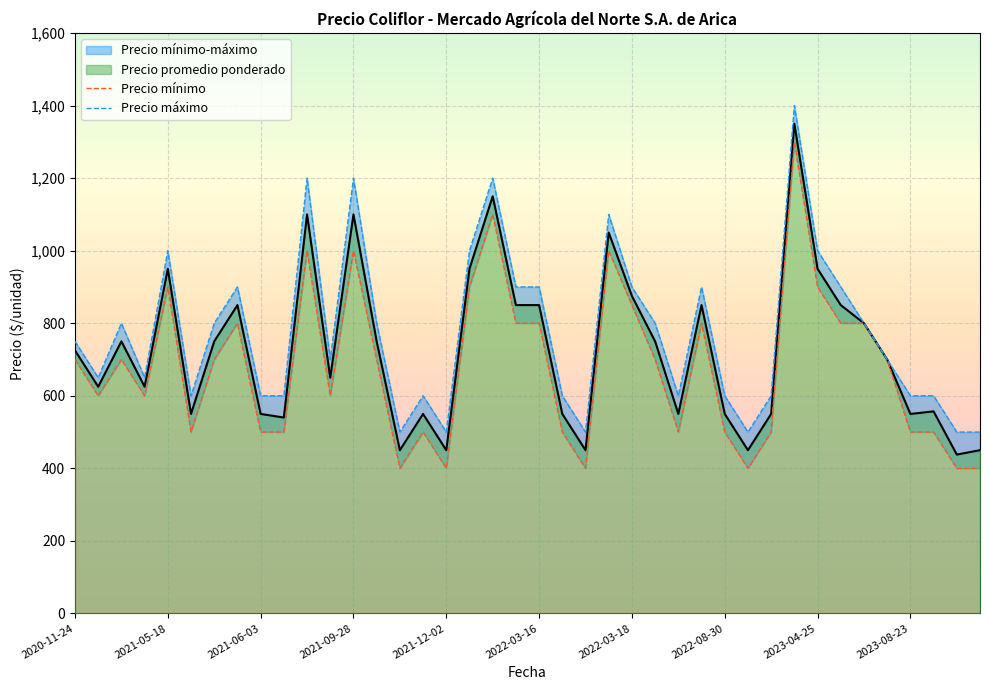

True or false: Precio máximo and Precio mínimo intersect in this chart.

False